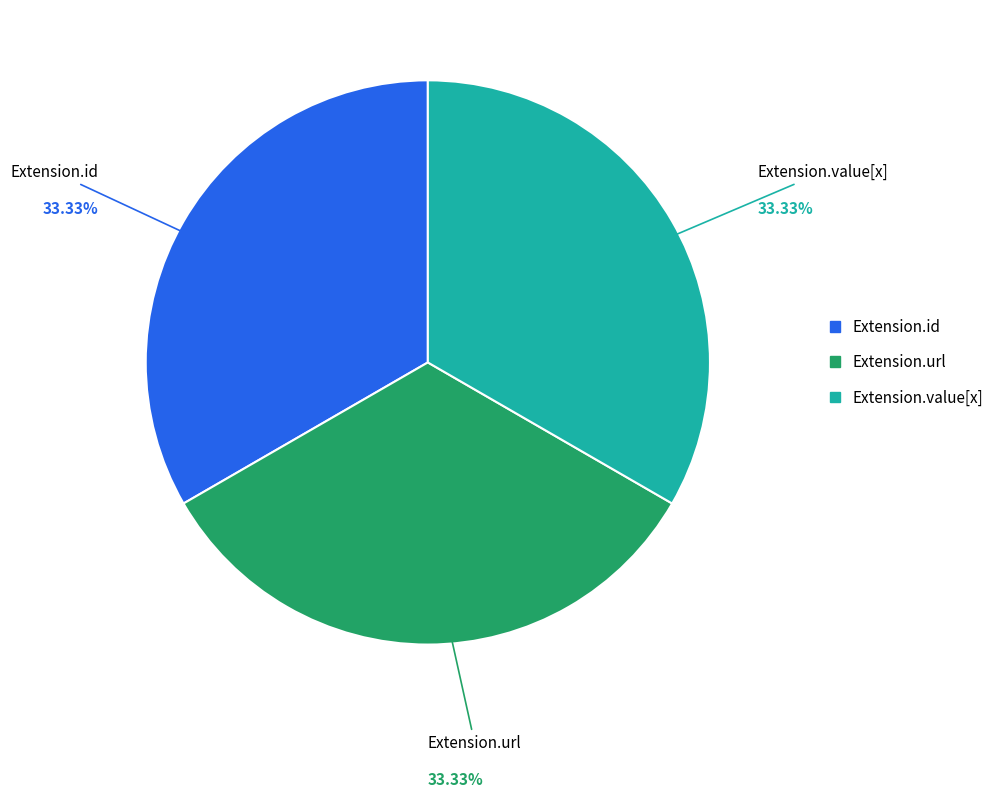

Does any single category account for the majority?

No